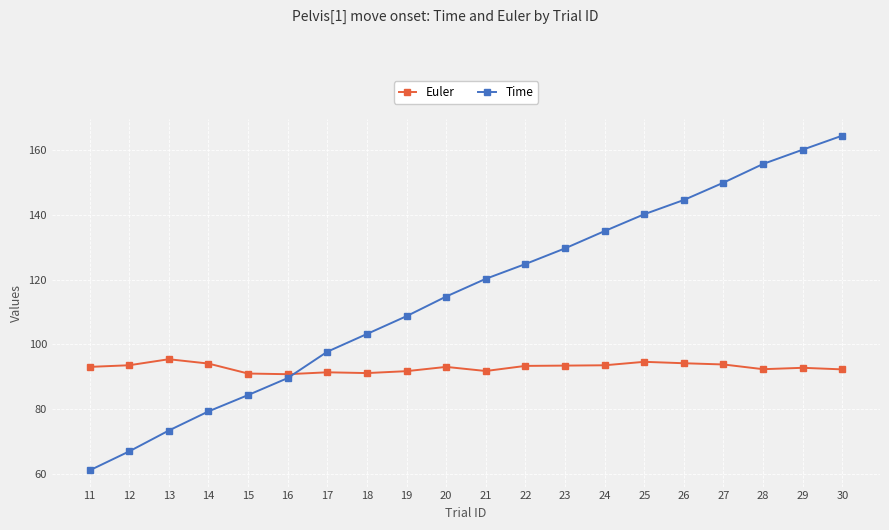

Read the Euler value at 21.

91.7